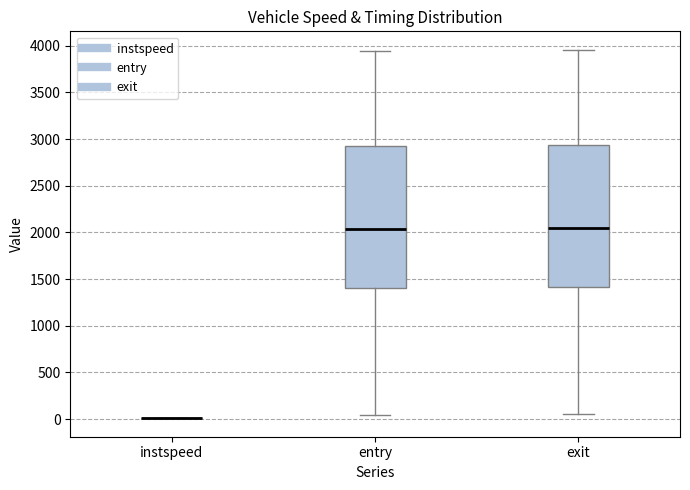

Reading left to right, read every box against the y-axis: the position of its median line, the range the box covers, and the ends of its whiskers. The values are not printed on the chart, so give them approximately, as read against the axis.

instspeed: box collapsed to a line at 0, whiskers 0 to 0
entry: median 2050, box 1400 to 2900, whiskers 50 to 3950
exit: median 2050, box 1400 to 2950, whiskers 50 to 3950